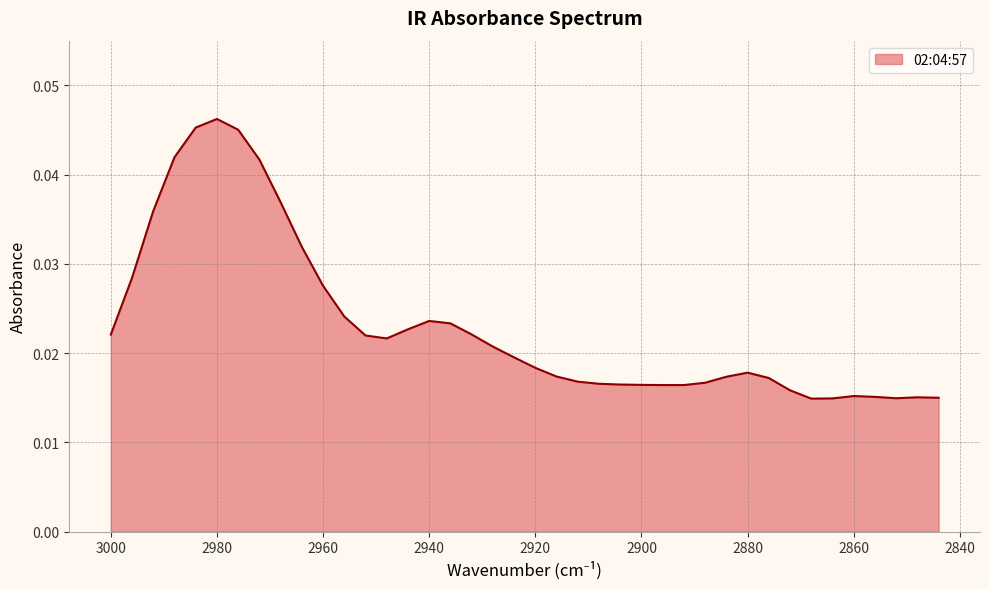

How many points are higher than both their immediate neighbors (excluding endpoints)?

5